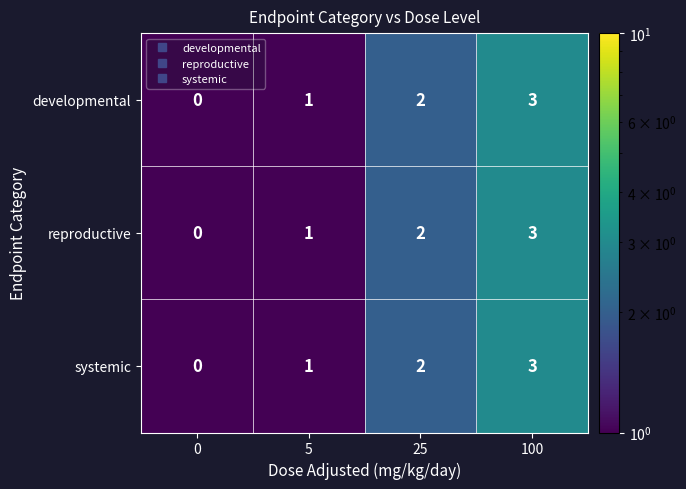

Rank the categories by developmental value from lowest to highest.

0, 5, 25, 100